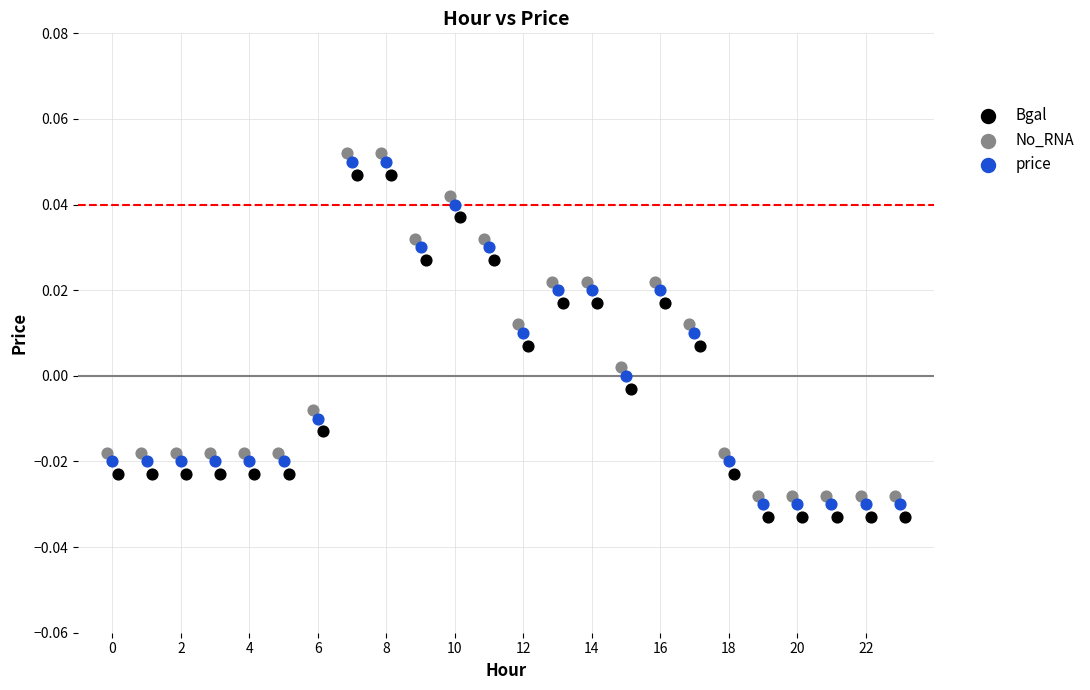

Which series contains the highest Y value?

No_RNA